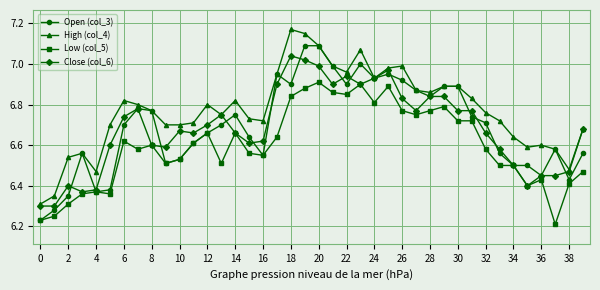

How many Low (col_5) values are between 6 and 7?

40